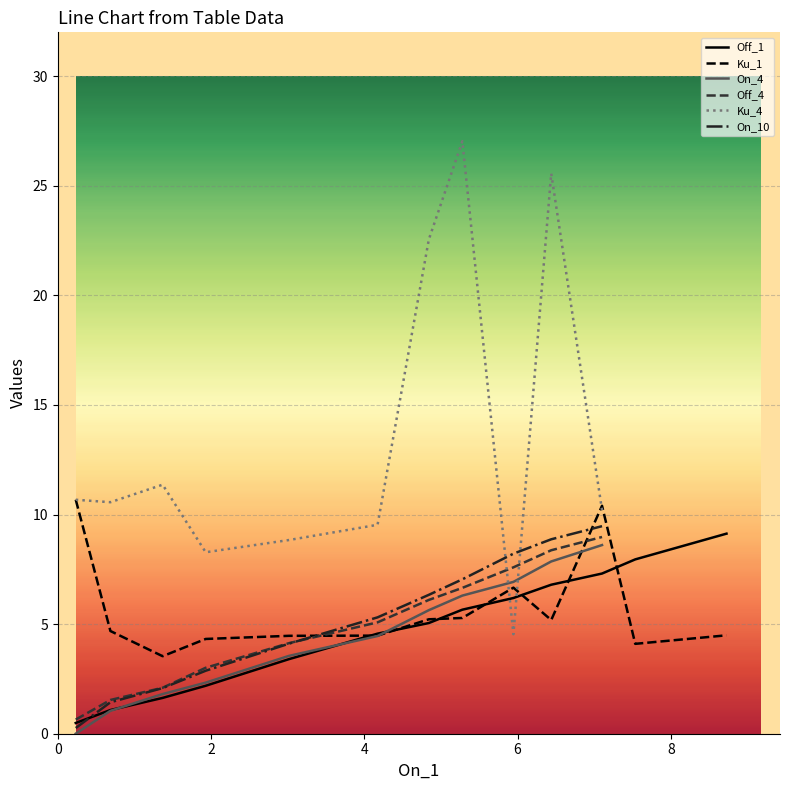

True or false: On_10 and Ku_4 intersect in this chart.

True